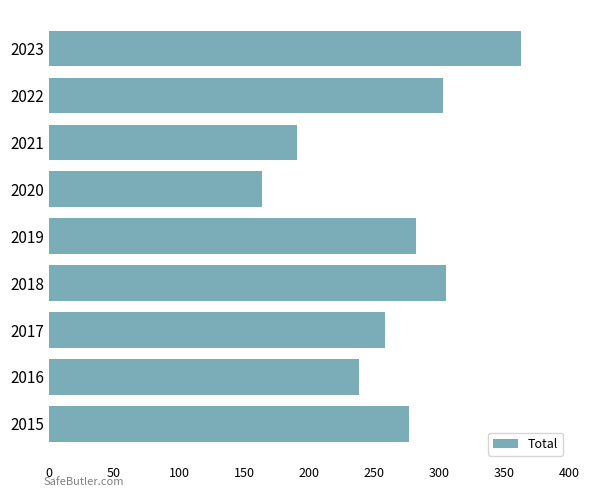

What is the difference between the maximum and second lowest values?

172